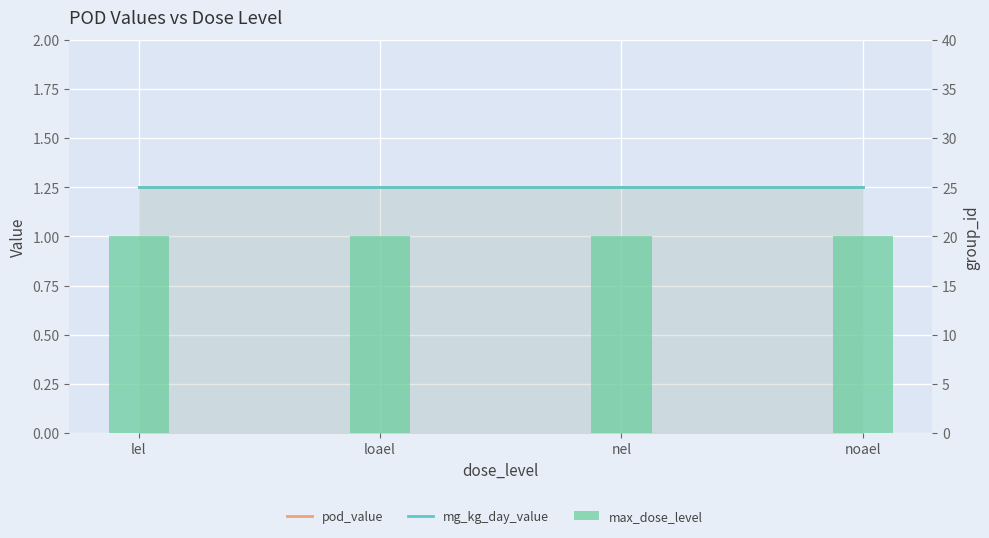

What is the total value across all series at noael?

23.5